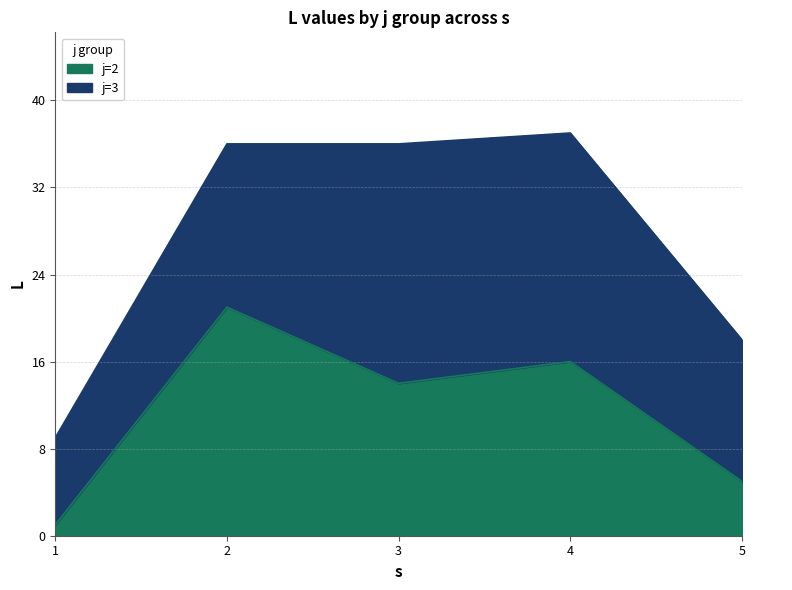

The value of j=2 at 1 is 1. True or false?

True